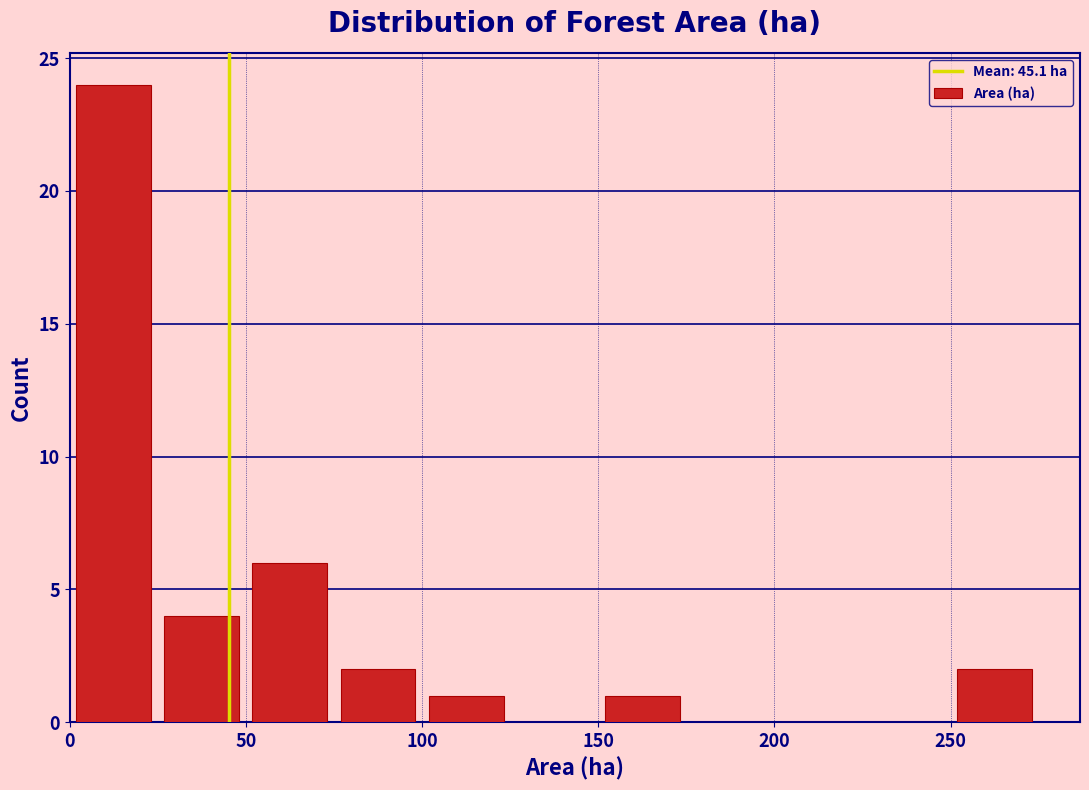

Reading left to right, list every bar in this chart as the range it spans on the x-axis followed by its height. The values are not printed on the chart, so give them approximately, as read against the axis.

0 to 25: 24
25 to 50: 4
50 to 75: 6
75 to 100: 2
100 to 125: 1
125 to 150: 0
150 to 175: 1
175 to 200: 0
200 to 225: 0
225 to 250: 0
250 to 275: 2